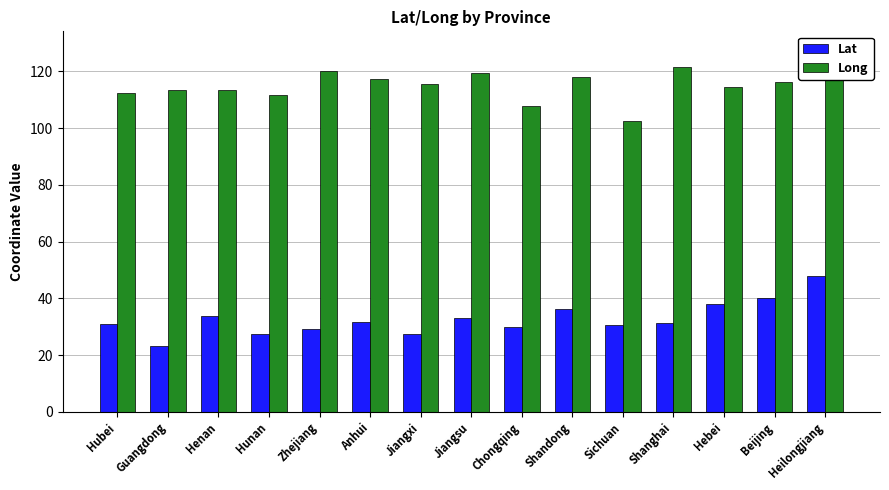

What is the difference between the maximum and minimum values in the Lat series?

24.5